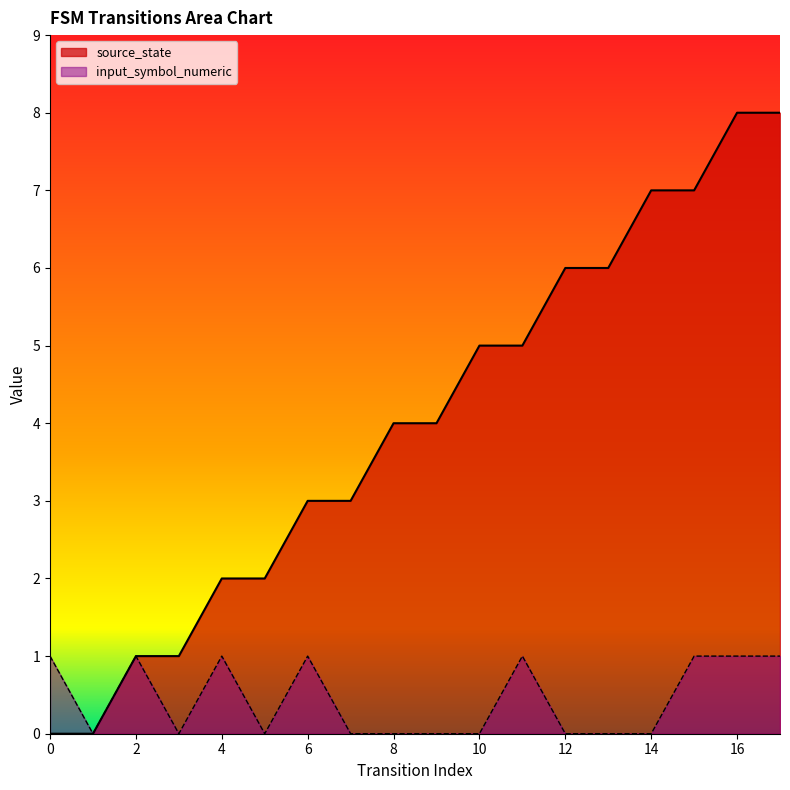

At which label does input_symbol_numeric reach its minimum?

1